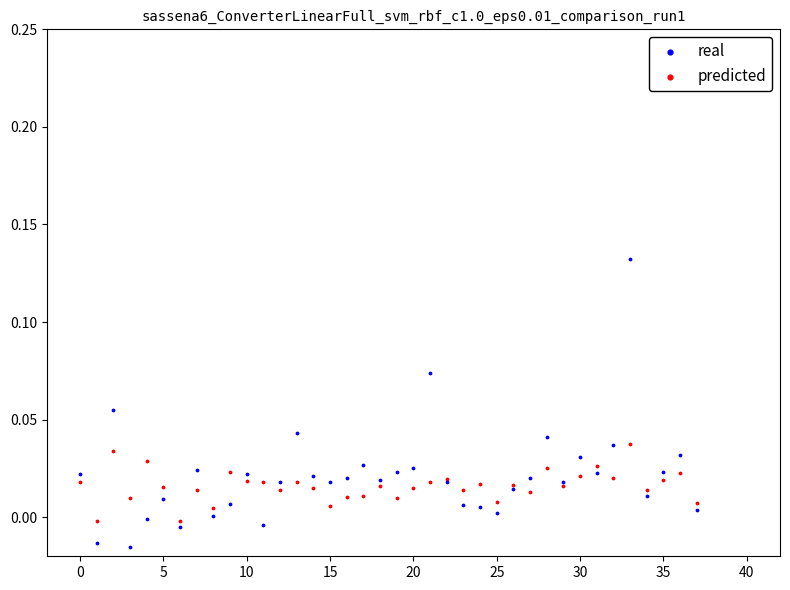

Which series reaches the maximum Y coordinate?

real